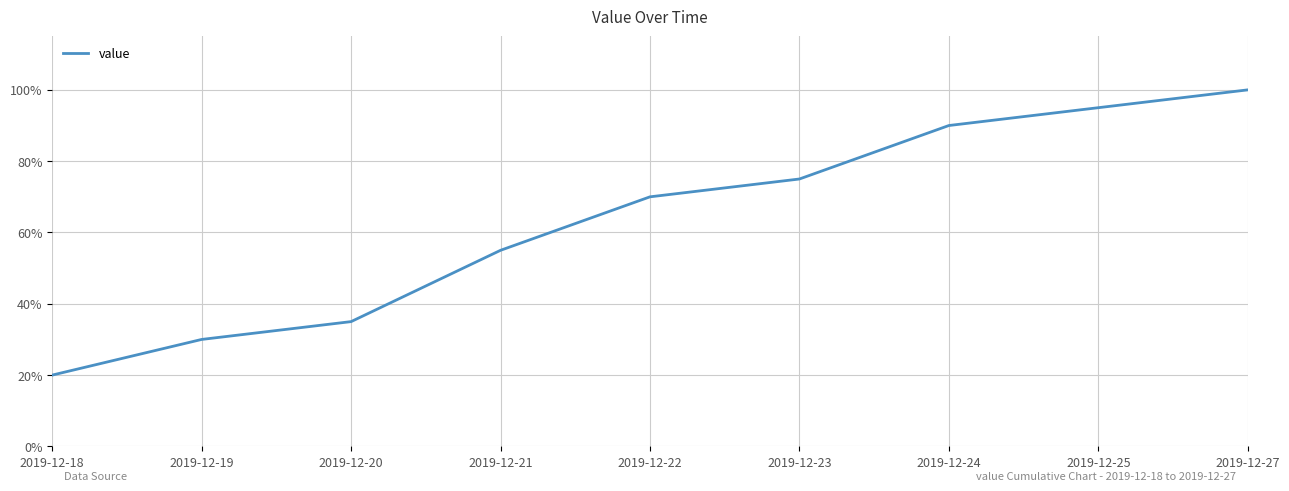

What is the difference between the maximum and minimum values?

0.8